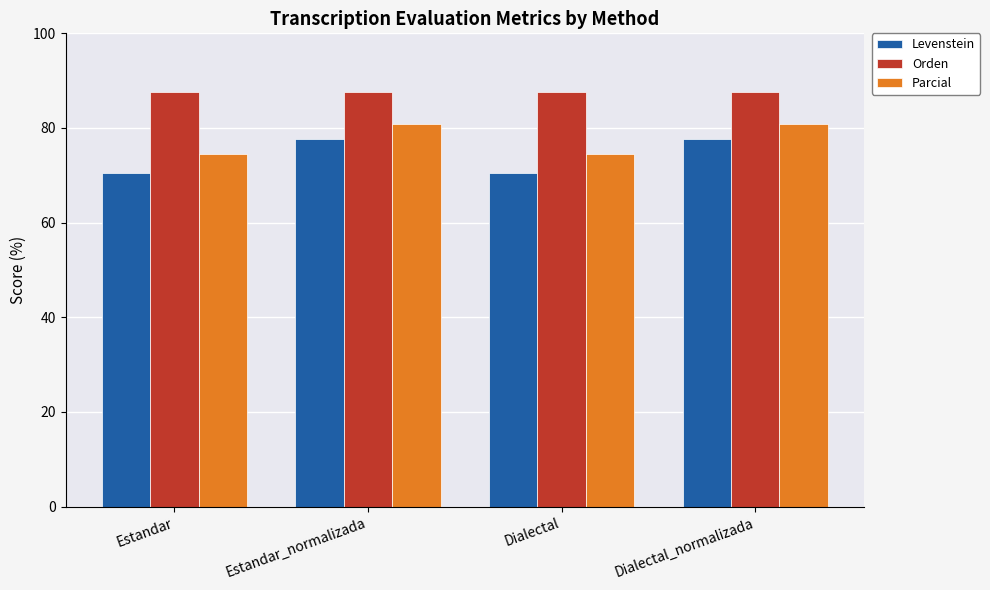

Between Estandar and Dialectal_normalizada, which series saw the biggest shift?

Levenstein